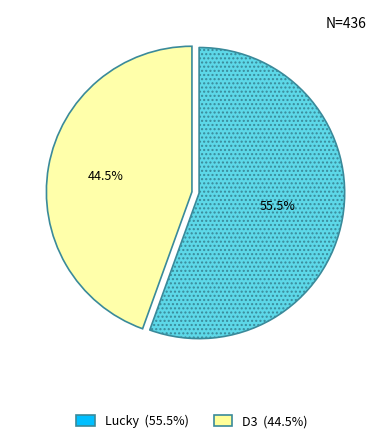

Approximately how many times larger is the value at D3 compared to Lucky?

0.8